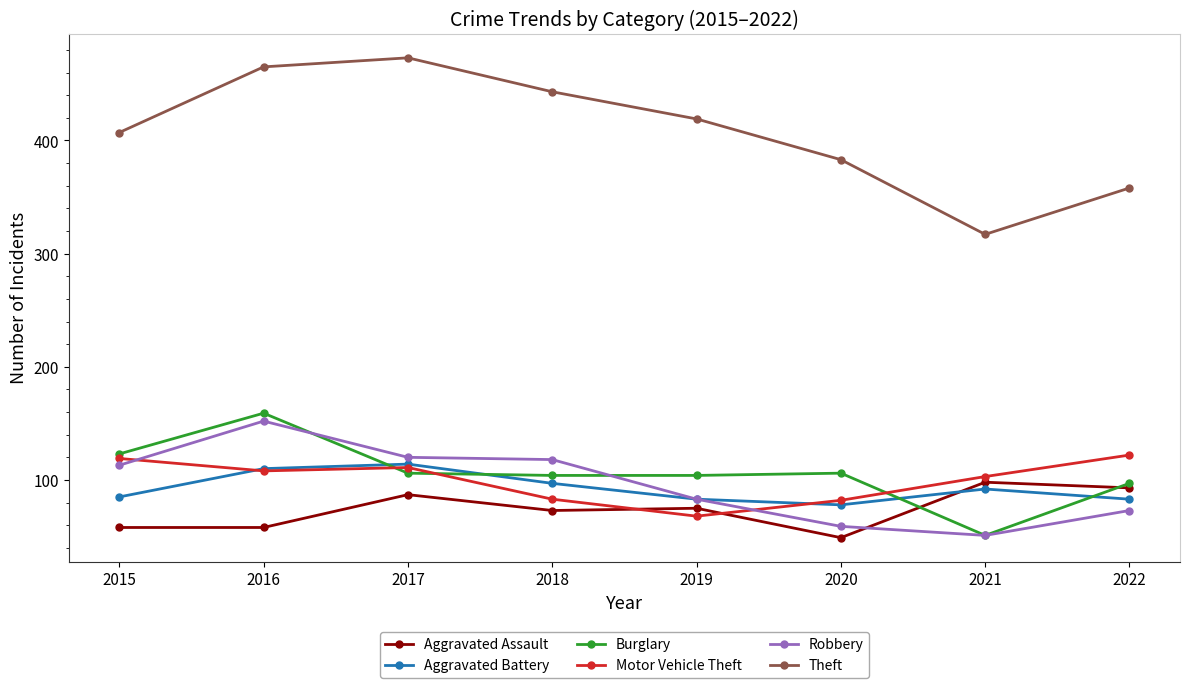

What is the greatest value displayed?

473